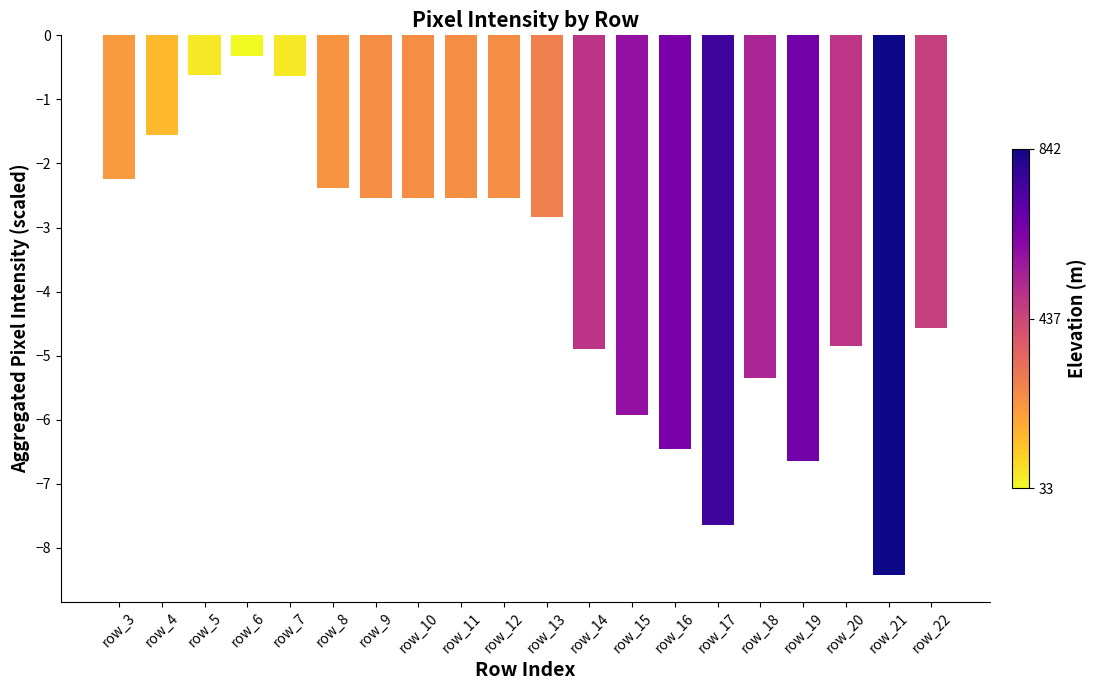

What is the minimum value shown in the chart?

-8.4